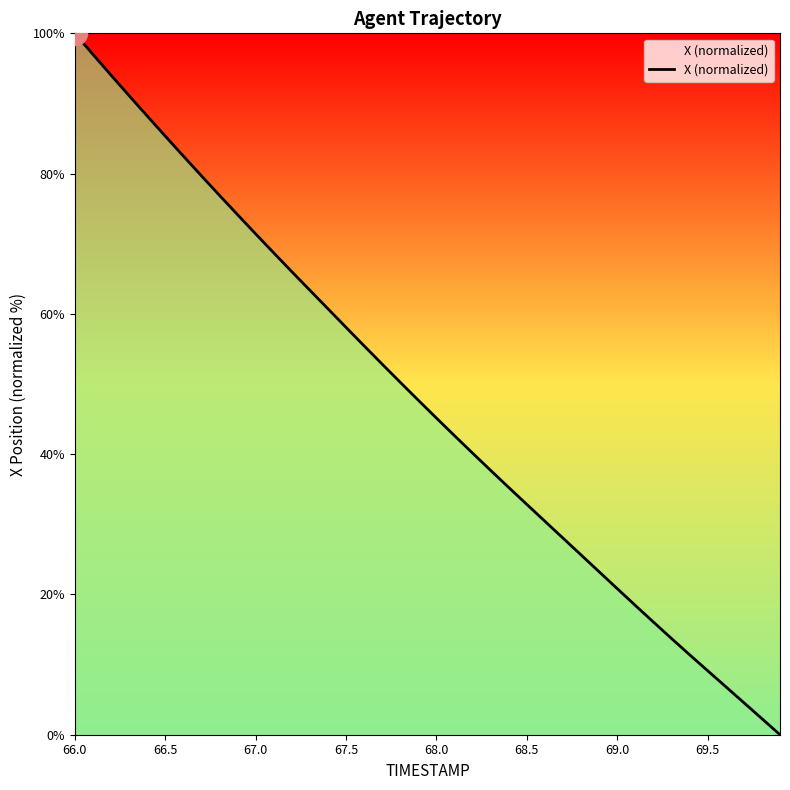

What is the greatest value displayed?

100.0